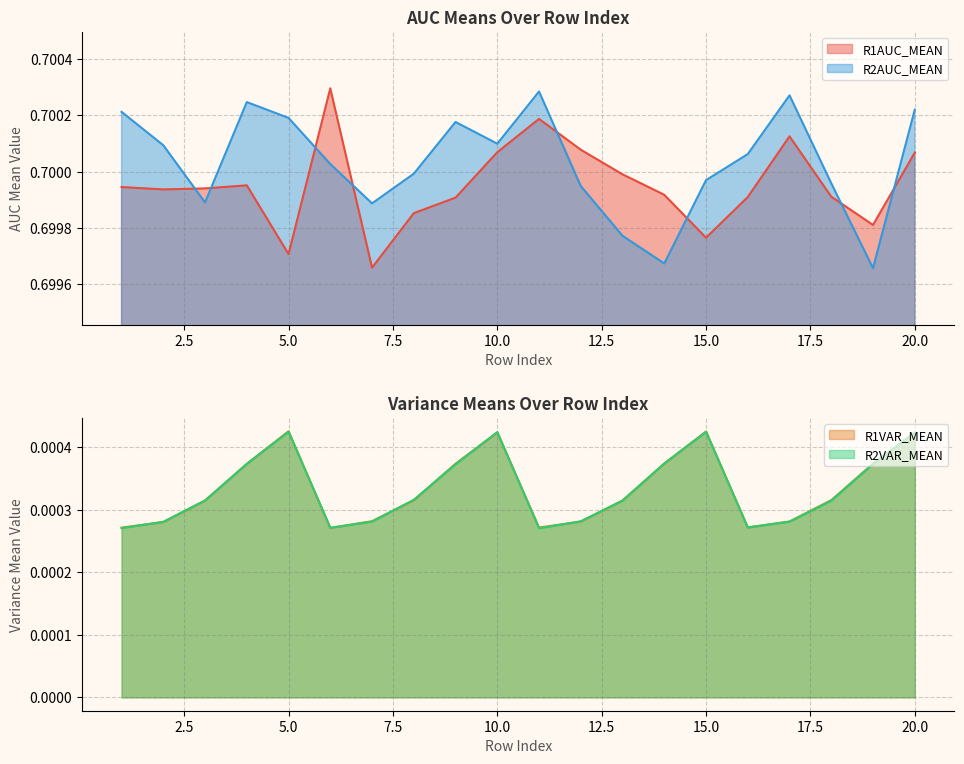

Reading left to right, extract all data points from this chart.

R1AUC_MEAN: 0.7	0.7	0.7	0.7	0.7	0.7	0.7	0.7	0.7	0.7	0.7	0.7	0.7	0.7	0.7	0.7	0.7	0.7	0.7	0.7
R2AUC_MEAN: 0.7	0.7	0.7	0.7	0.7	0.7	0.7	0.7	0.7	0.7	0.7	0.7	0.7	0.7	0.7	0.7	0.7	0.7	0.7	0.7
R1VAR_MEAN: 0.0	0.0	0.0	0.0	0.0	0.0	0.0	0.0	0.0	0.0	0.0	0.0	0.0	0.0	0.0	0.0	0.0	0.0	0.0	0.0
R2VAR_MEAN: 0.0	0.0	0.0	0.0	0.0	0.0	0.0	0.0	0.0	0.0	0.0	0.0	0.0	0.0	0.0	0.0	0.0	0.0	0.0	0.0